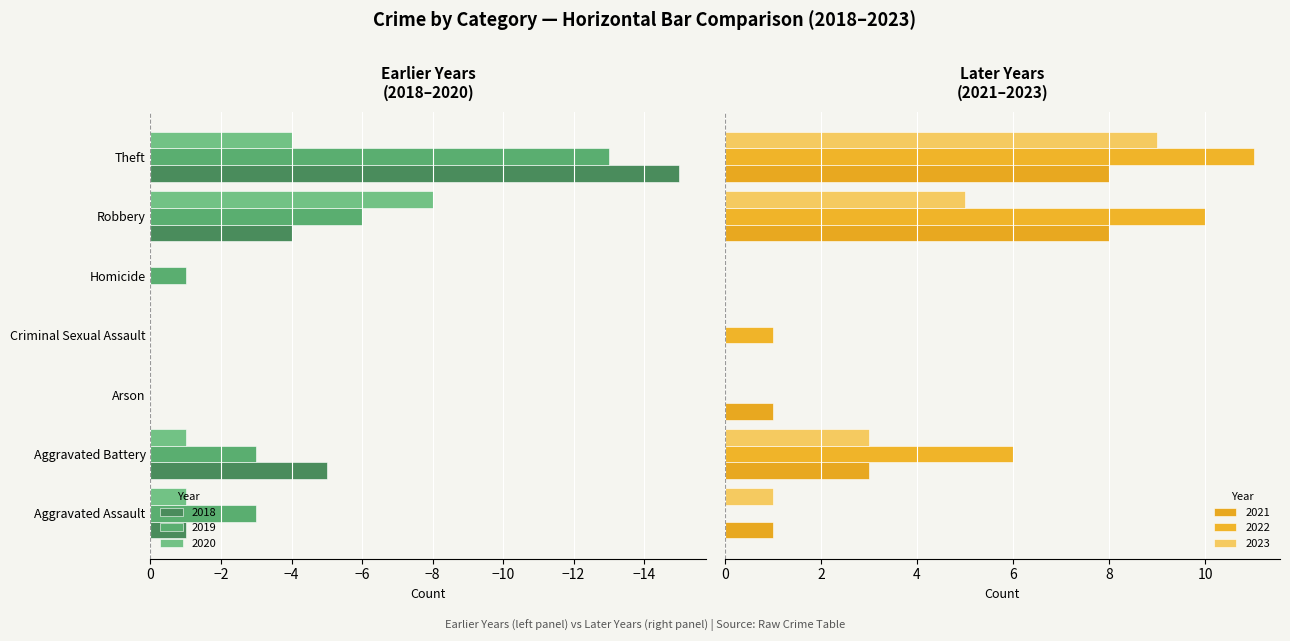

Which series has the largest range (max minus min)?

2018